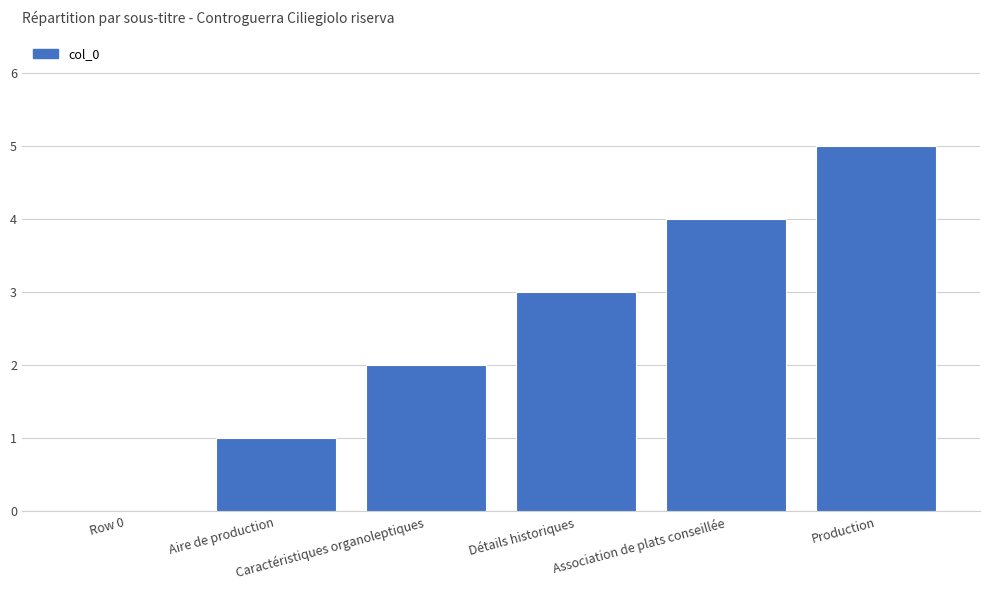

How many series are shown in this chart?

1